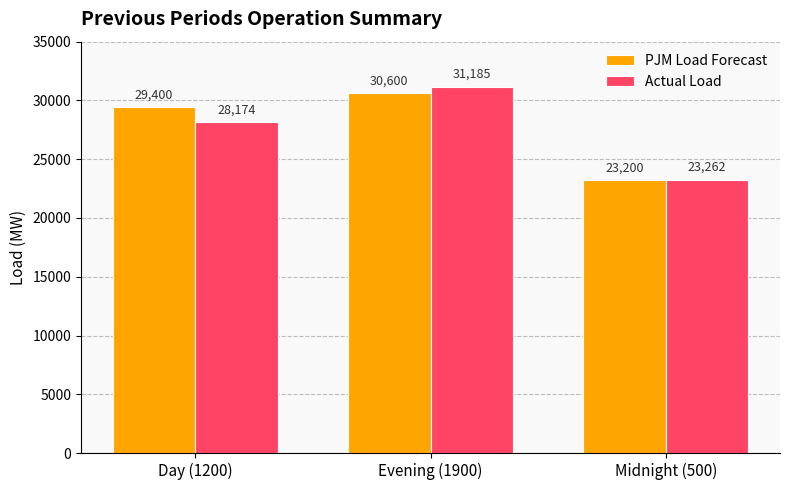

Reading right to left, what are all the values shown in this chart?

PJM Load Forecast: Midnight (500)=23200	Evening (1900)=30600	Day (1200)=29400
Actual Load: Midnight (500)=23262	Evening (1900)=31185	Day (1200)=28174